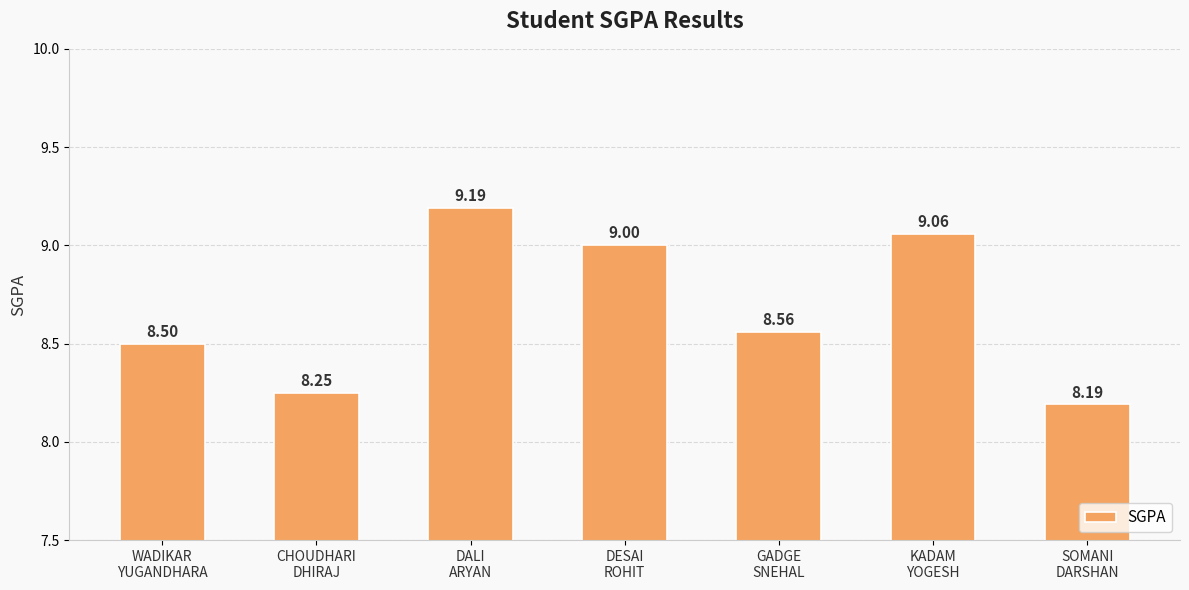

What is the sum of all values?

60.8